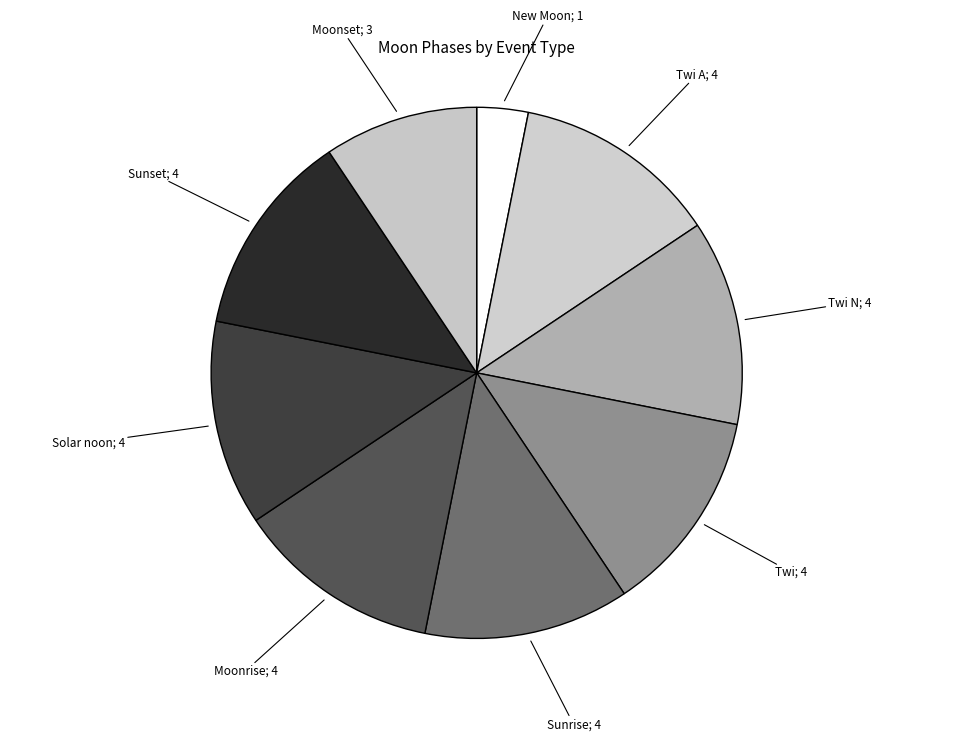

How many slices are in this pie chart?

9